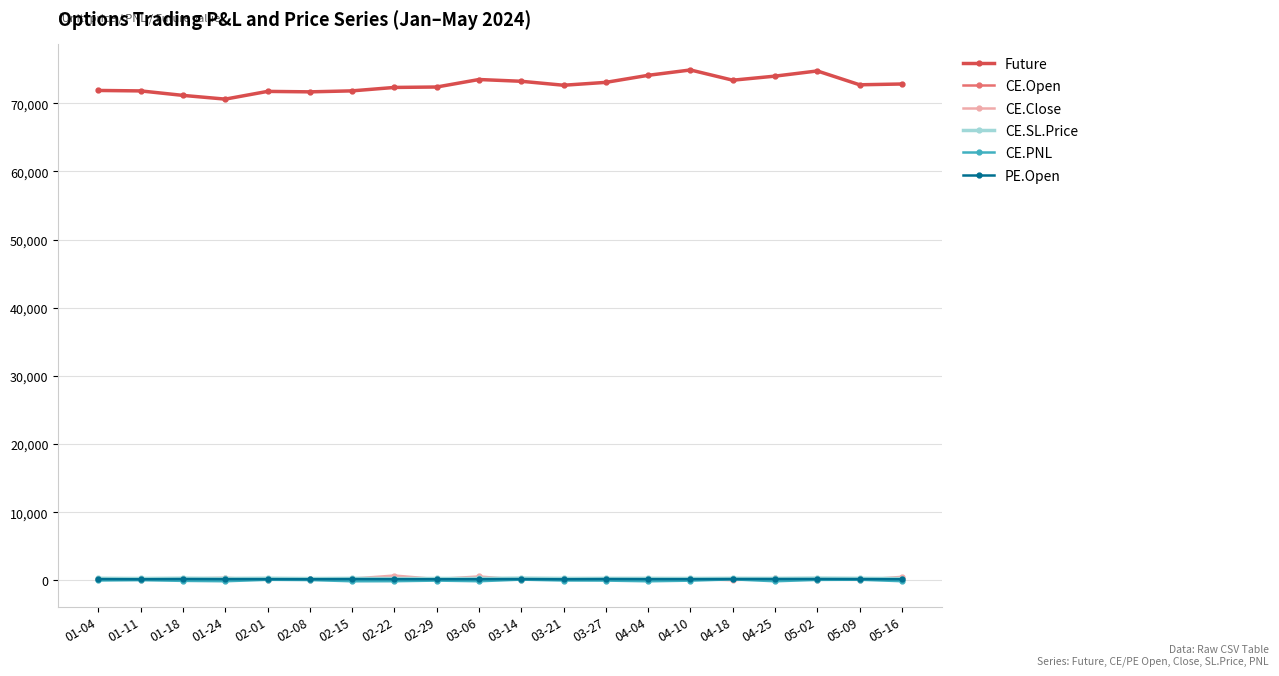

What is the difference between the second highest and second lowest values in the CE.PNL series?

239.2